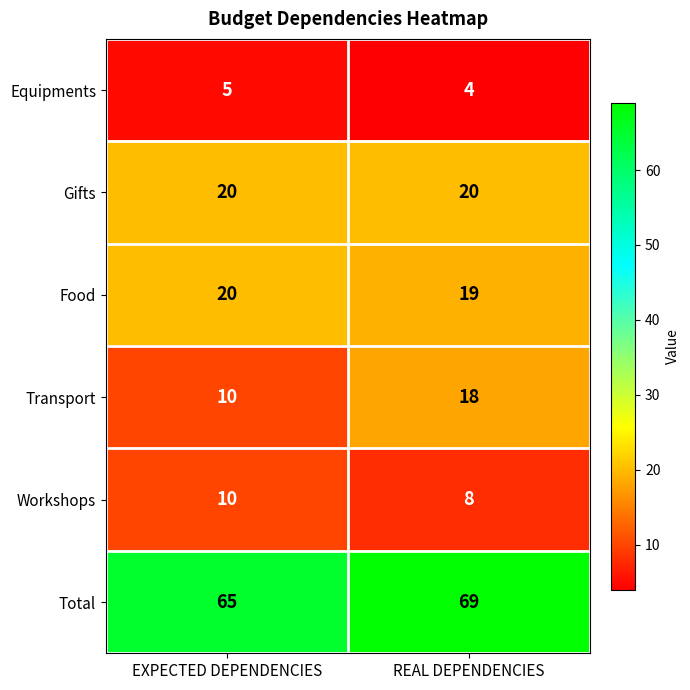

Between EXPECTED DEPENDENCIES and REAL DEPENDENCIES, which series saw the biggest shift?

Transport